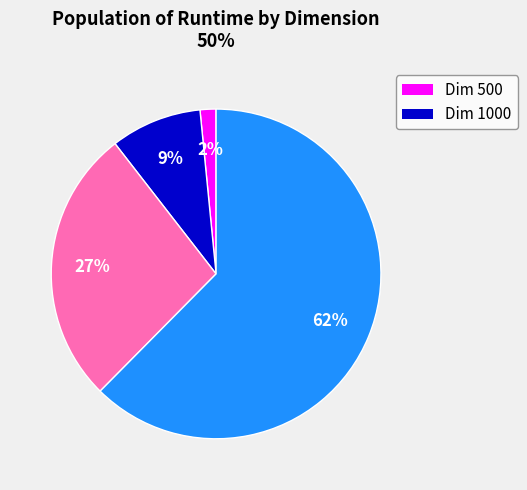

Is there a majority slice in this chart?

Yes